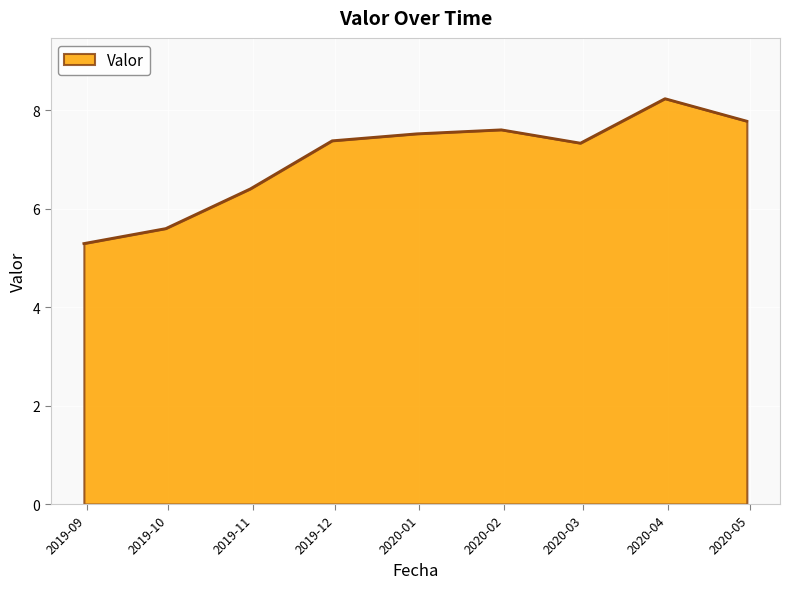

What is the difference between the maximum and minimum values?

2.9